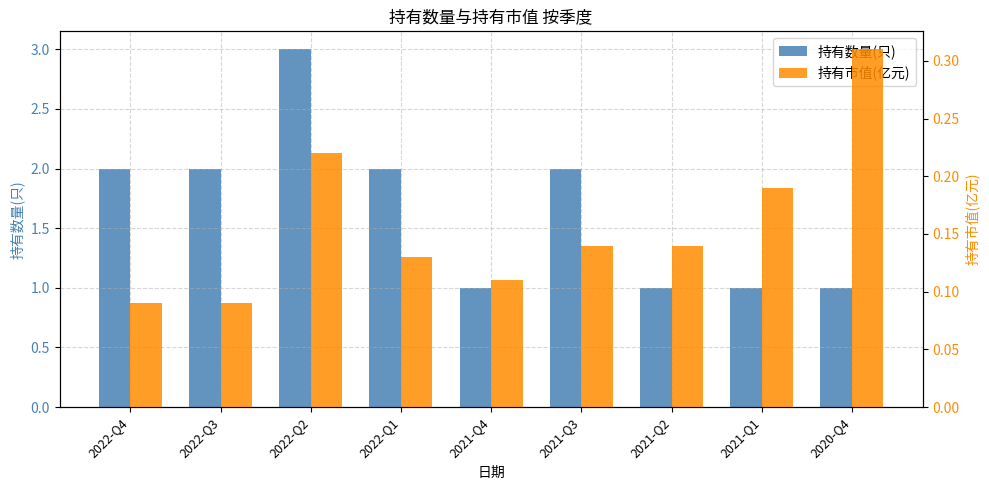

How many categories are shown in the chart?

9